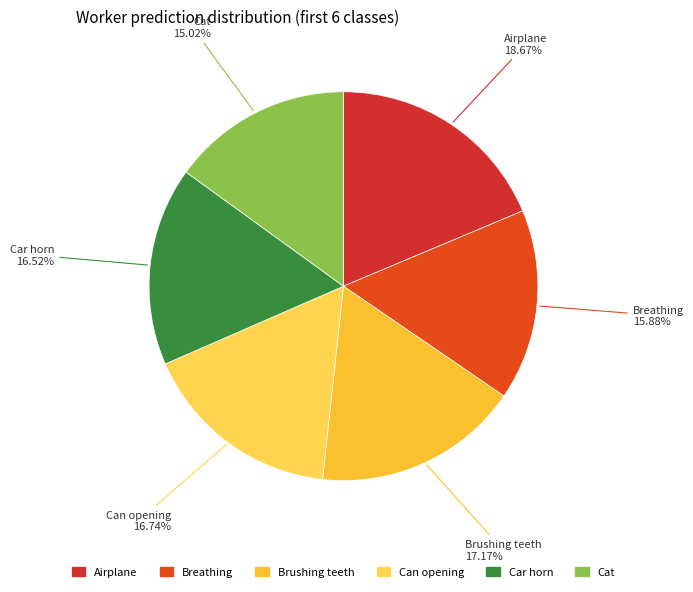

Count the number of slices in the pie.

6